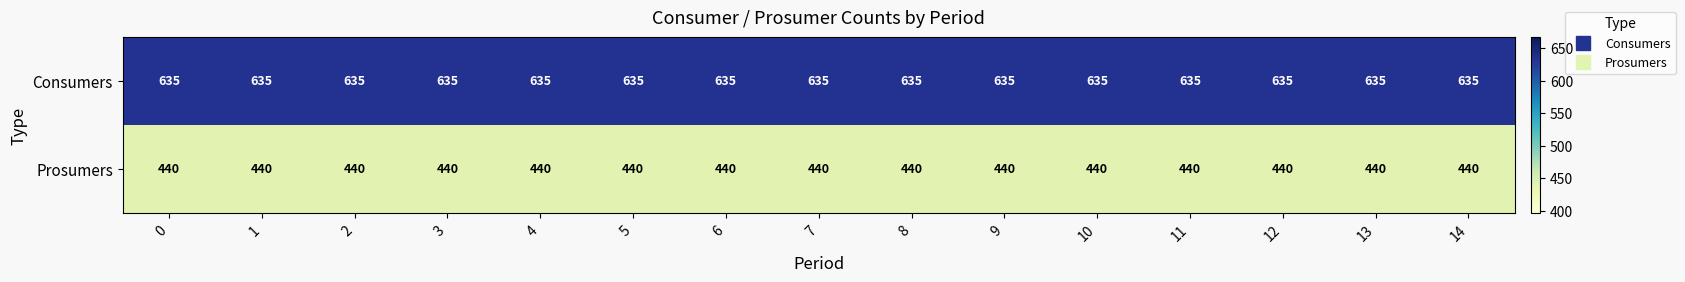

List the series in order of their peak value, highest first.

Consumers, Prosumers